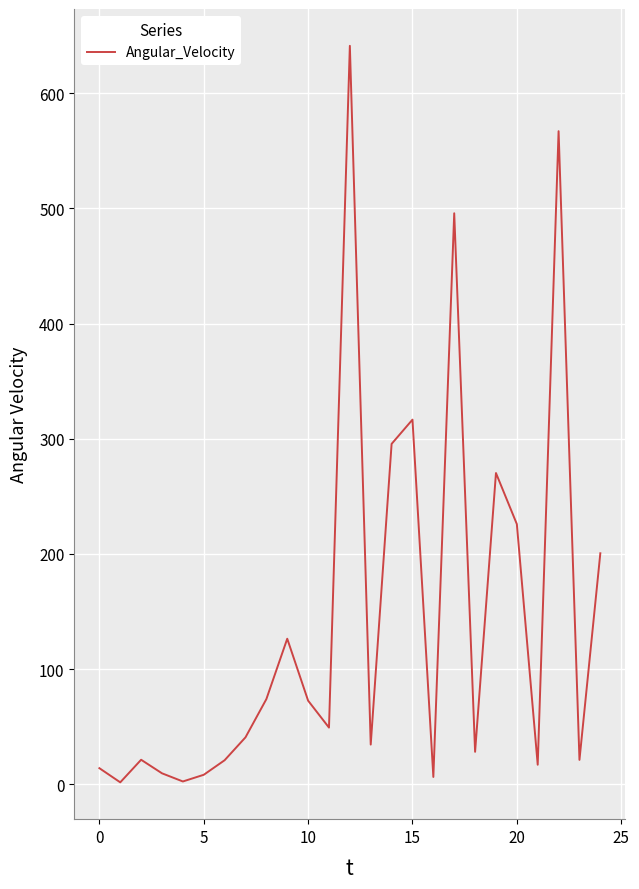

How many lines are shown in the chart?

1